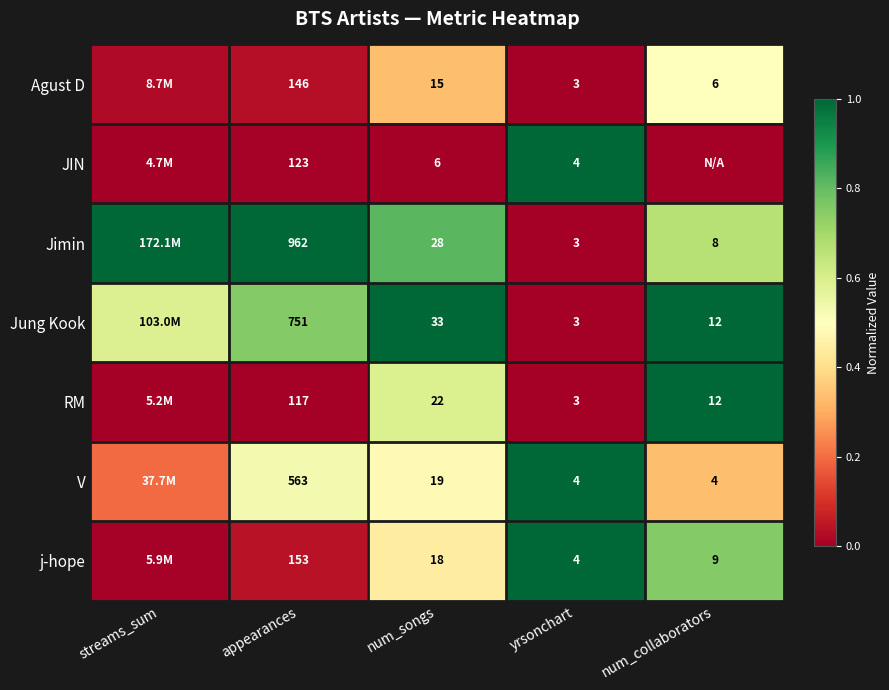

What is the difference between the highest and lowest values at streams_sum?

1.0